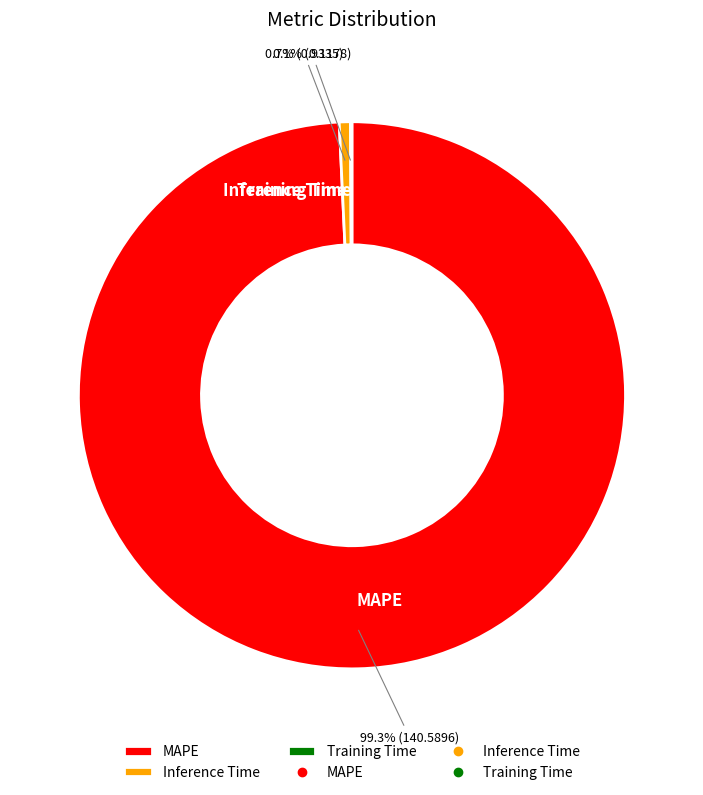

What percentage do MAPE and Inference Time together represent?

99.9%